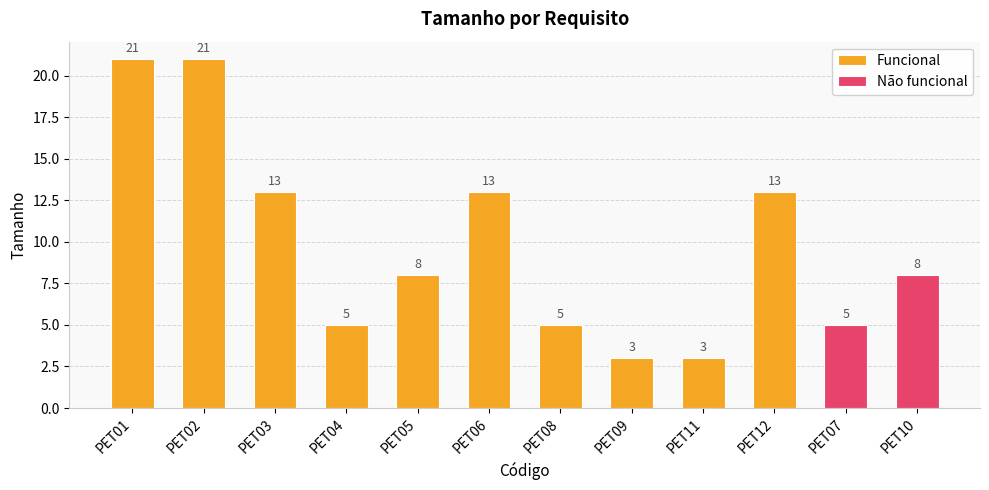

What is the sum of the Funcional values at PET01 and PET06?

34